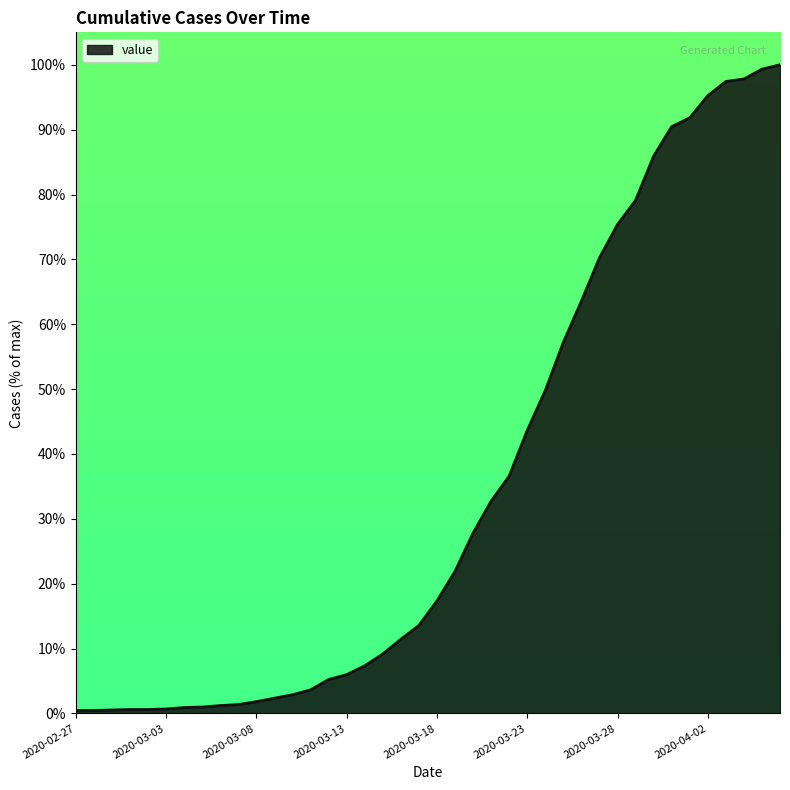

What is the maximum value shown in the chart?

100.0